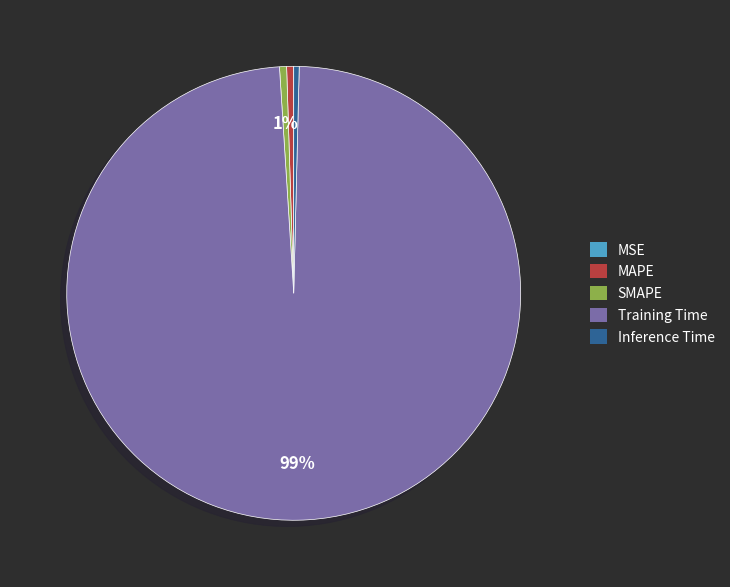

Between Training Time and Inference Time, which is larger?

Training Time